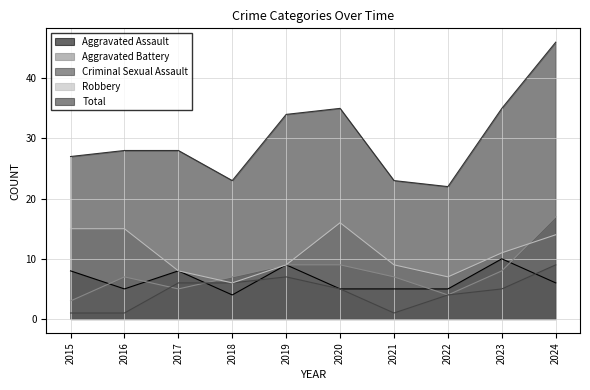

What is the greatest value displayed?

46